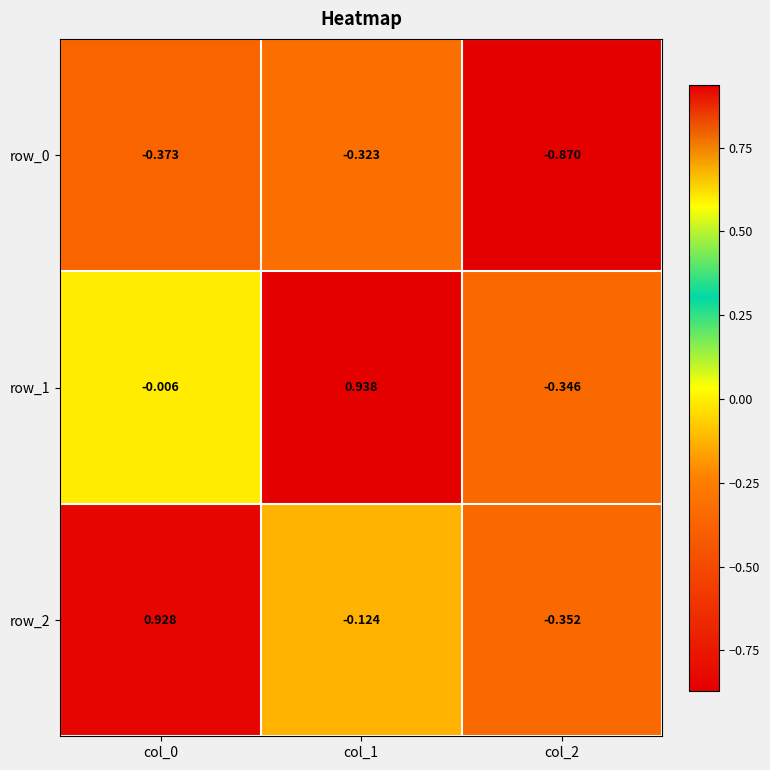

What is the difference between the highest and lowest values at col_1?

1.3